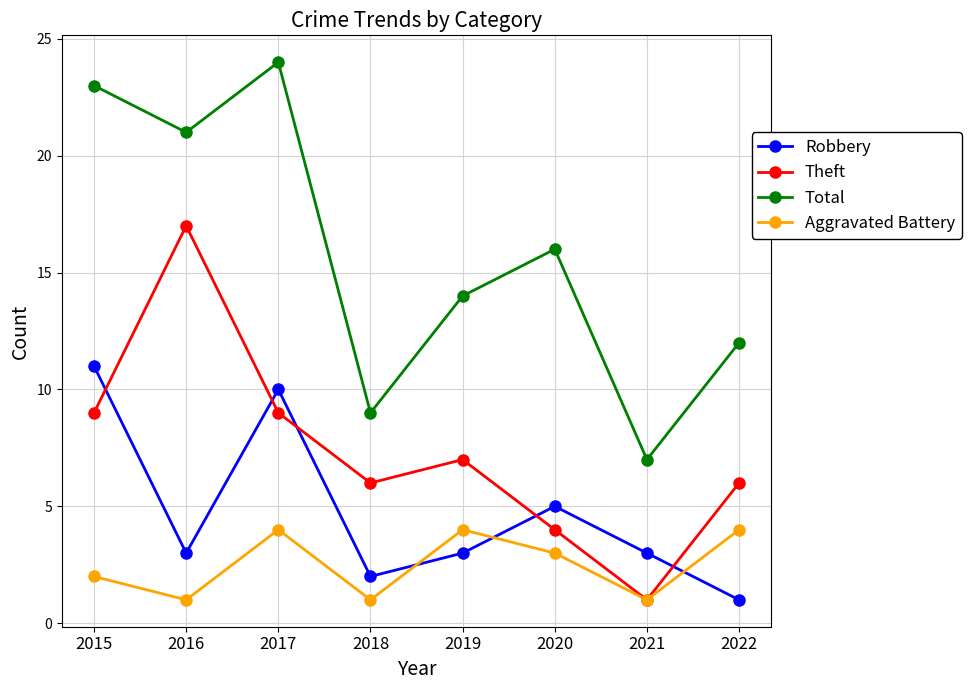

How many Aggravated Battery values are between 1 and 4?

8